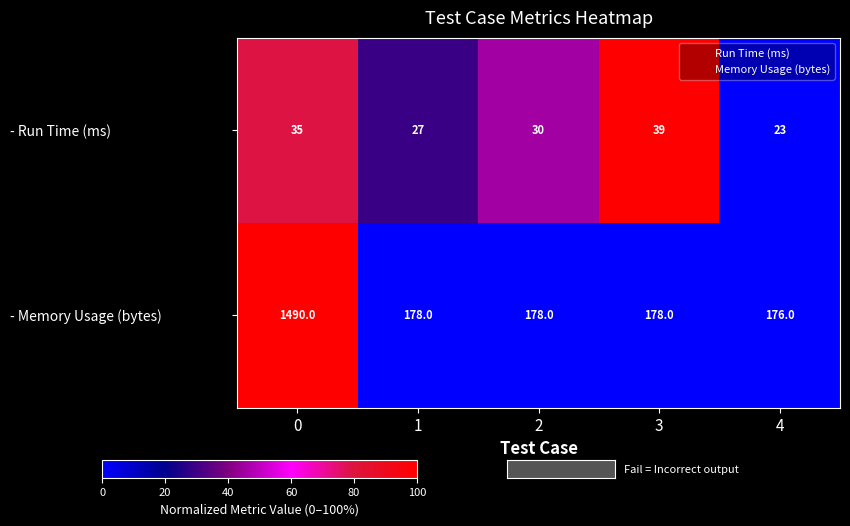

What is the sum of all - Memory Usage (bytes) values?

2200